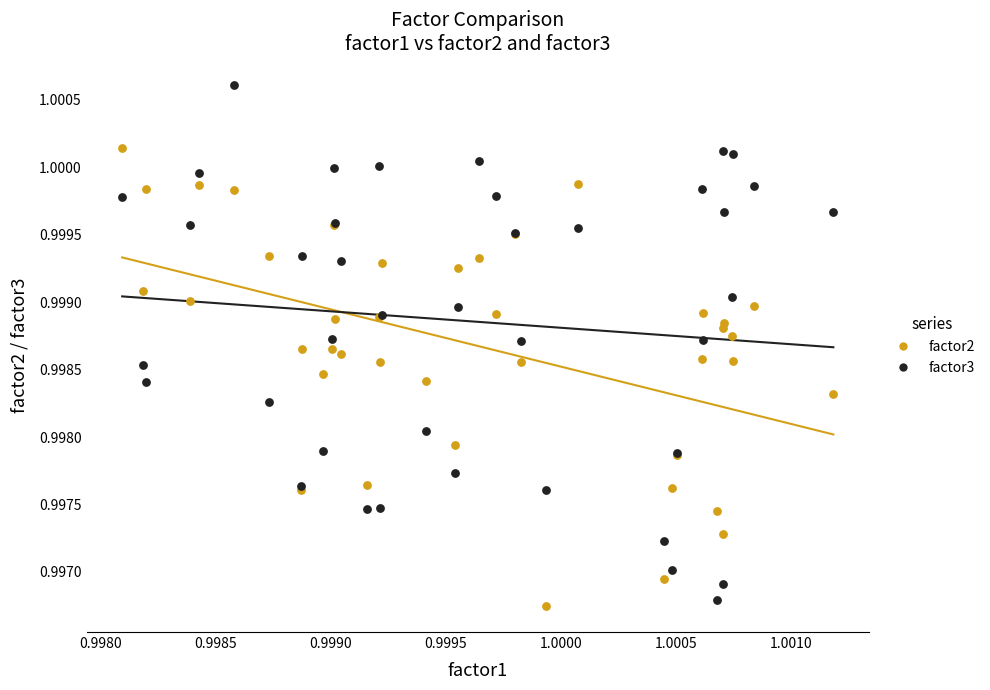

What are all the series names shown in the legend?

factor2, factor3